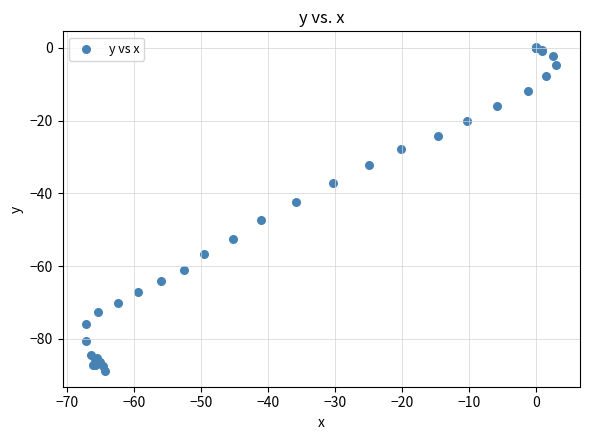

What Y value in the scatter plot is closest to -44?

-42.3